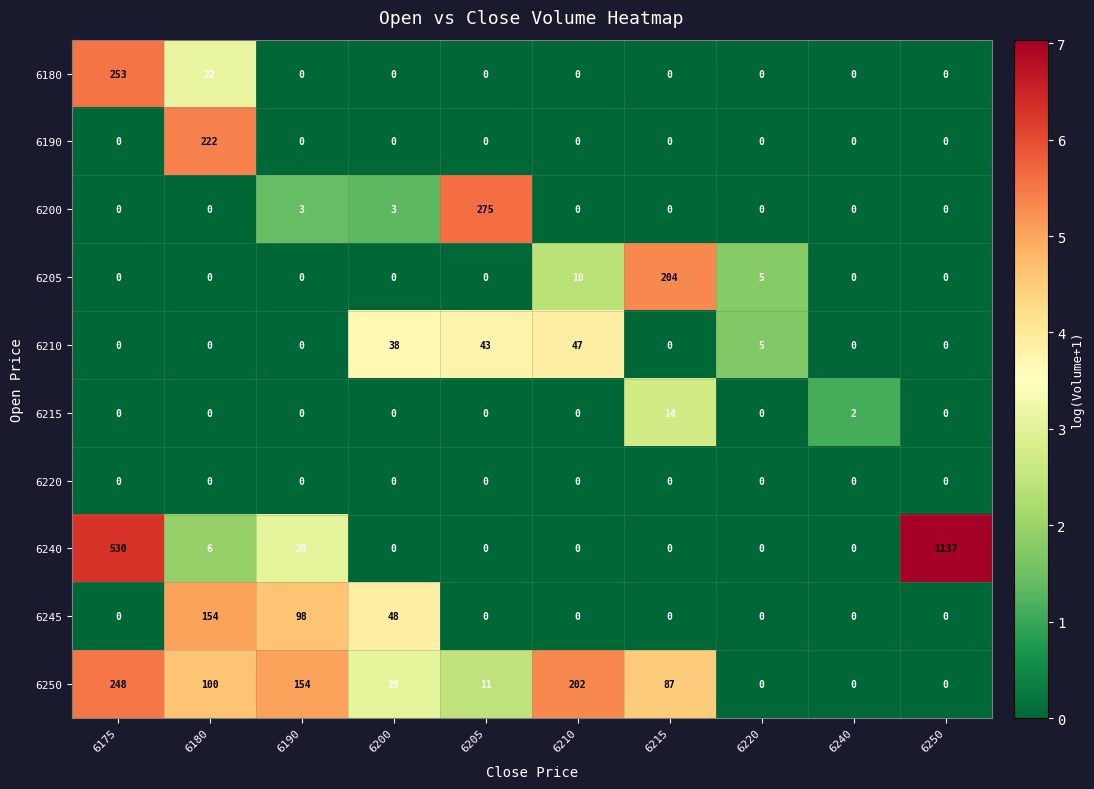

Which series has the largest range (max minus min)?

6240